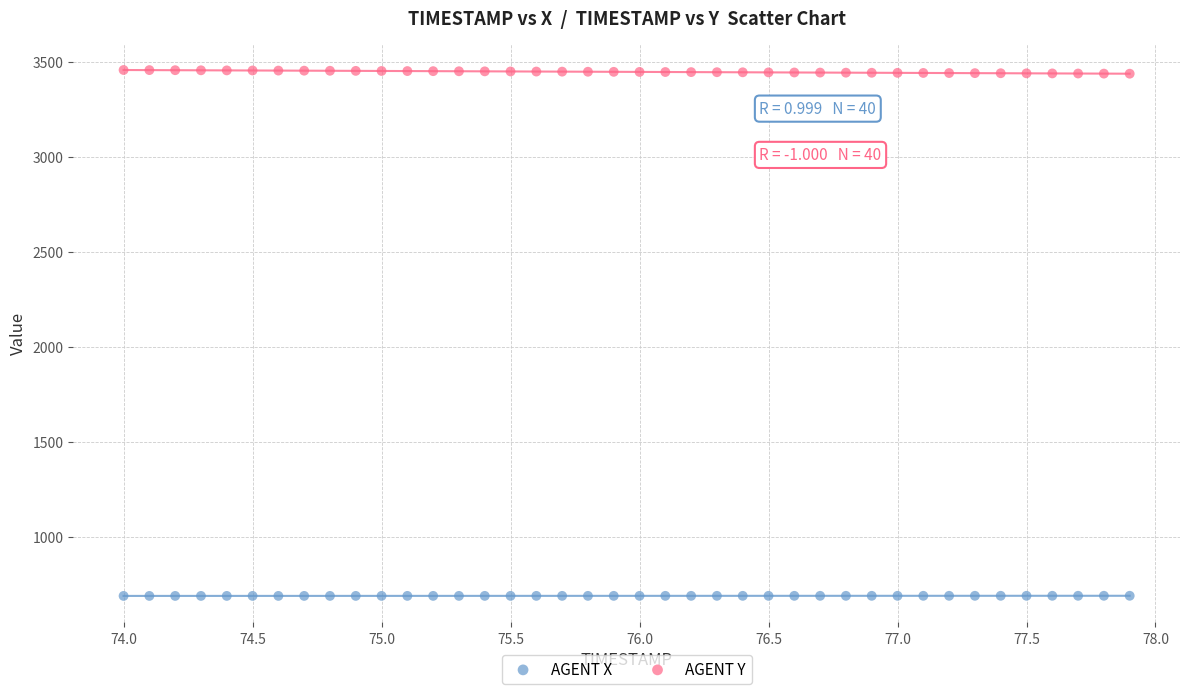

Which series reaches the maximum Y coordinate?

AGENT Y